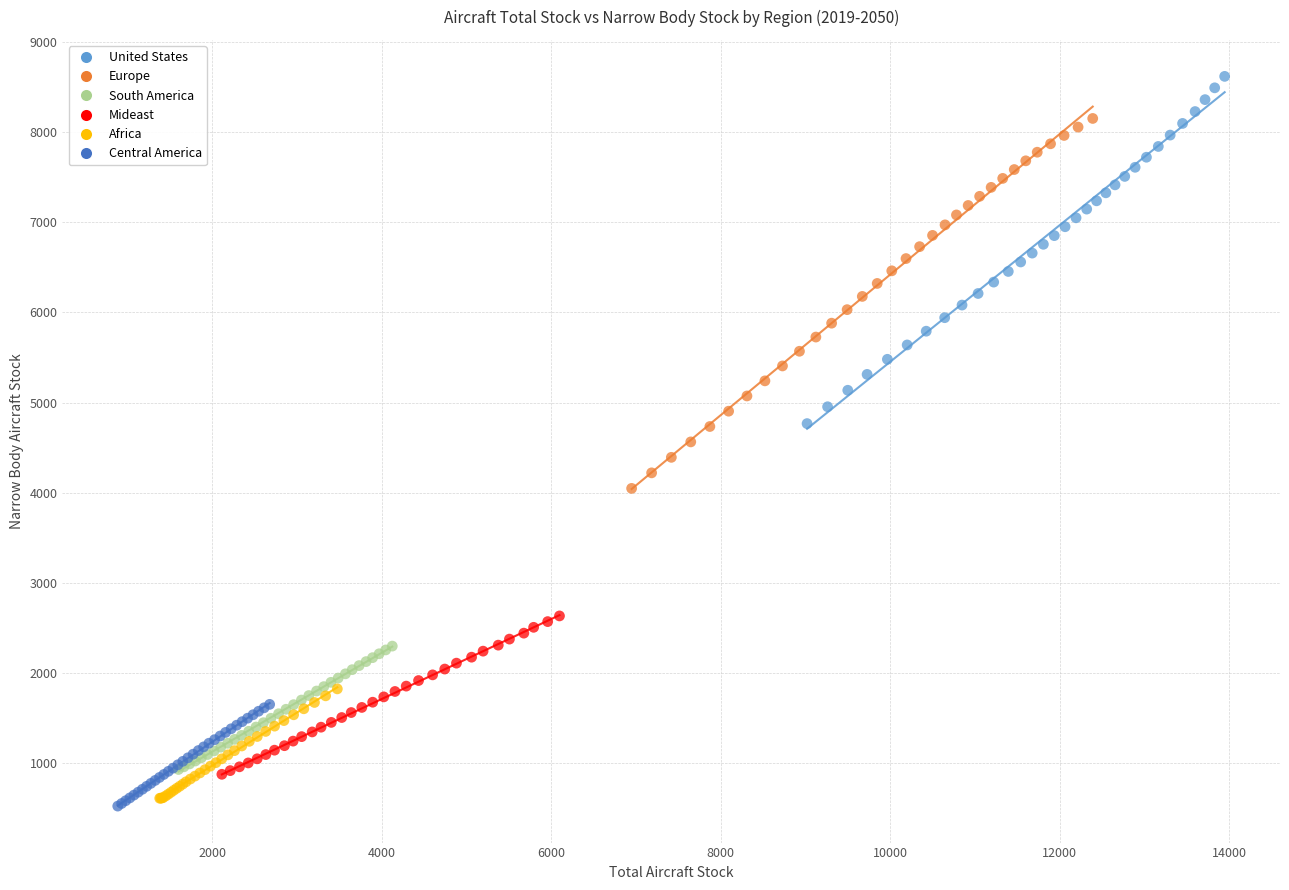

Which series reaches the maximum Y coordinate?

United States